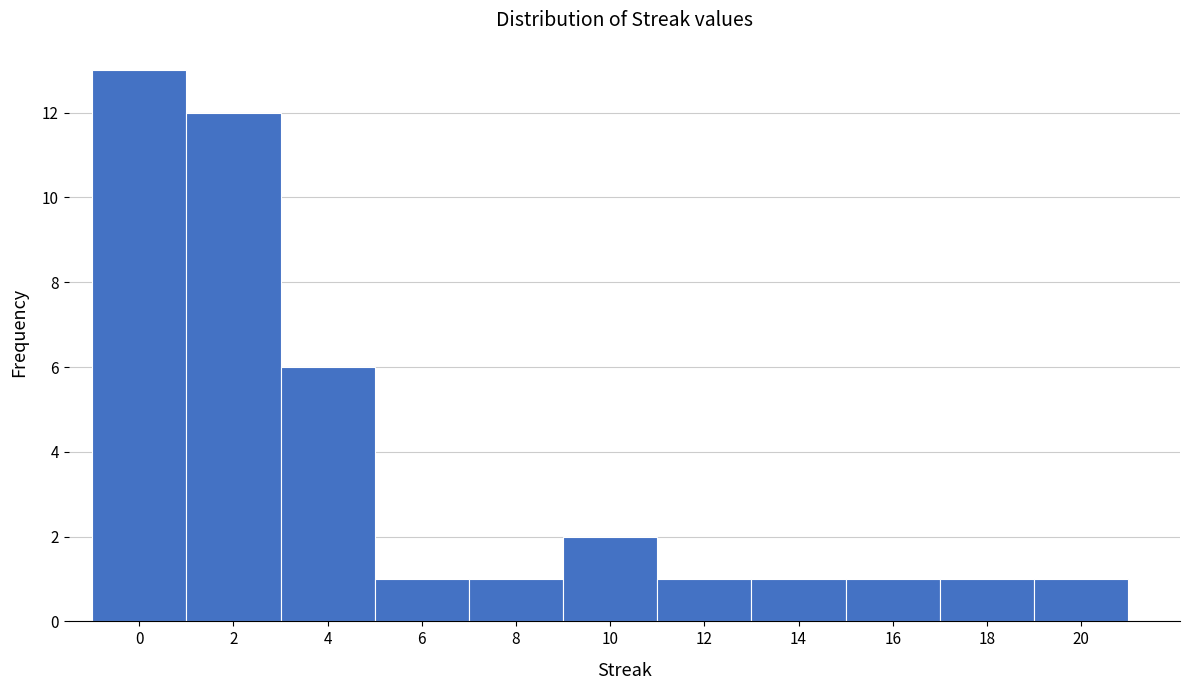

Reading right to left, extract all data points from this chart.

20=1	18=1	16=1	14=1	12=1	10=2	8=1	6=1	4=6	2=12	0=13